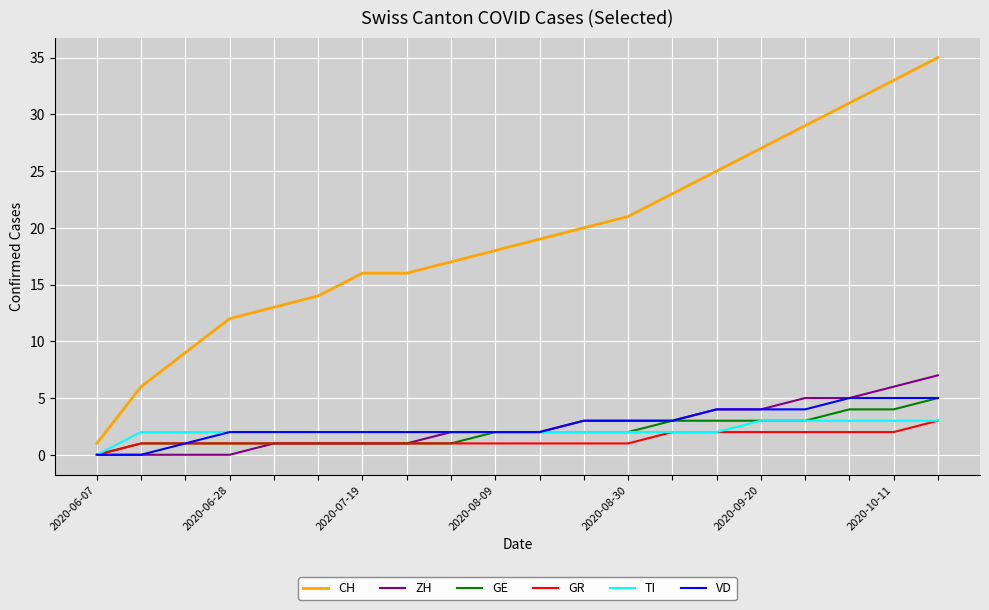

True or false: GR and CH intersect in this chart.

False